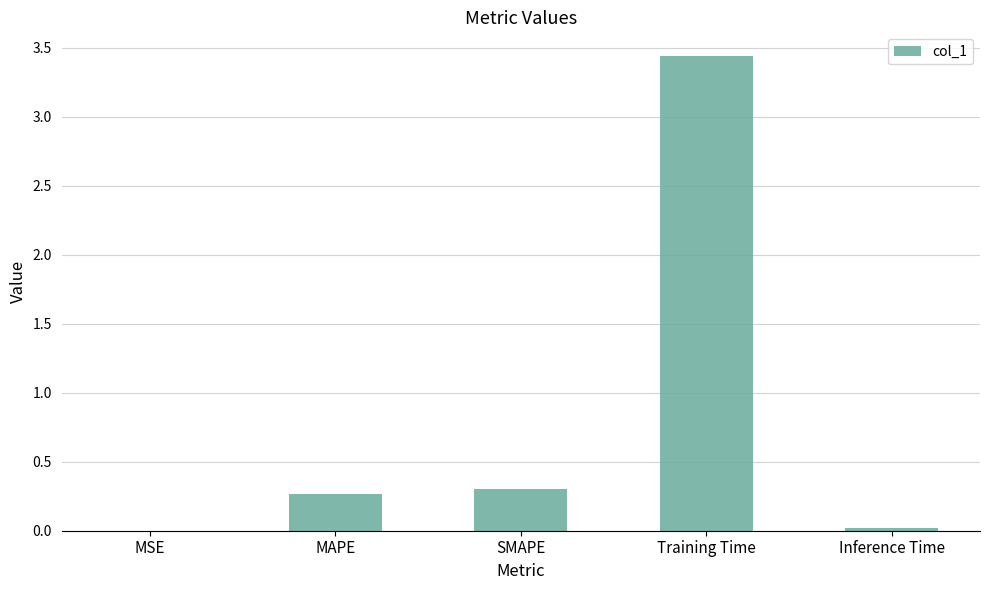

Between MAPE and MSE, which is larger?

MAPE